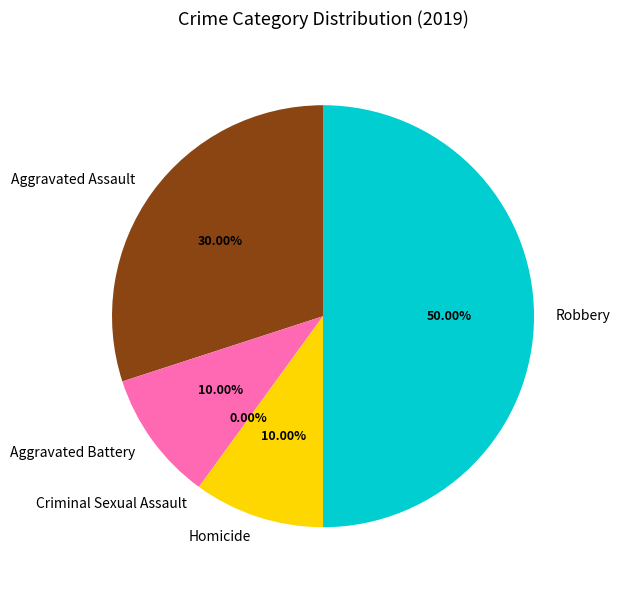

The Homicide slice represents 21% of the pie. True or false?

False